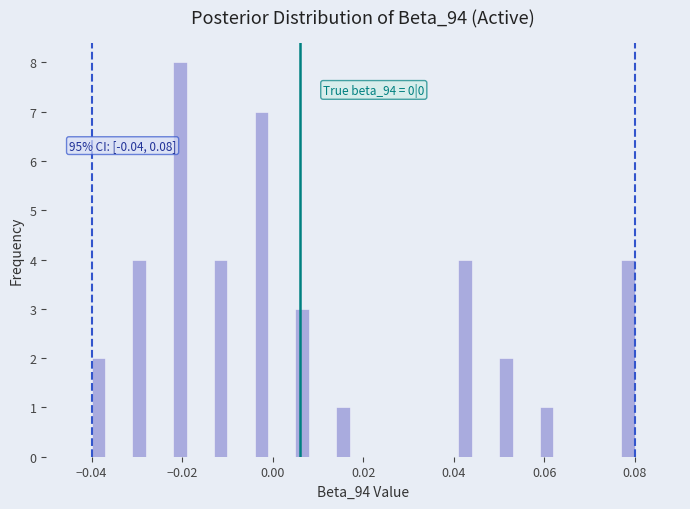

Around what value on the x-axis is the tallest bar? Give the approximate position of its centre, as read against the axis.

-0.020